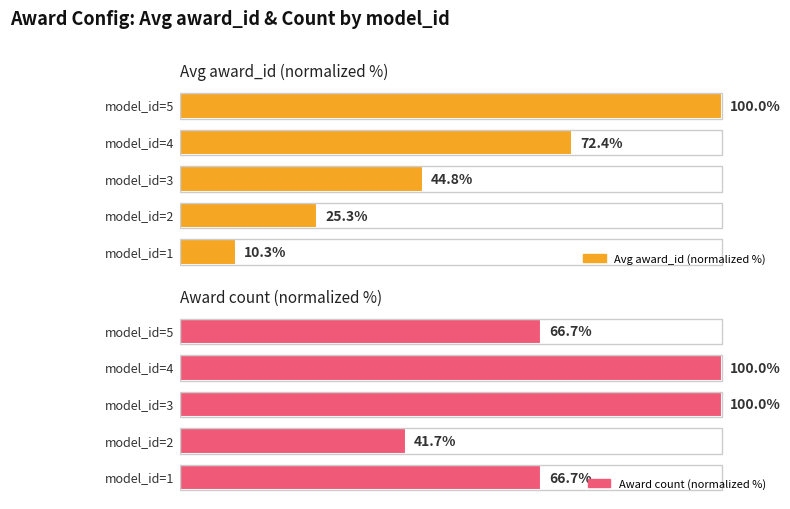

What is the difference between the maximum and minimum values in the Avg award_id (normalized %) series?

89.7